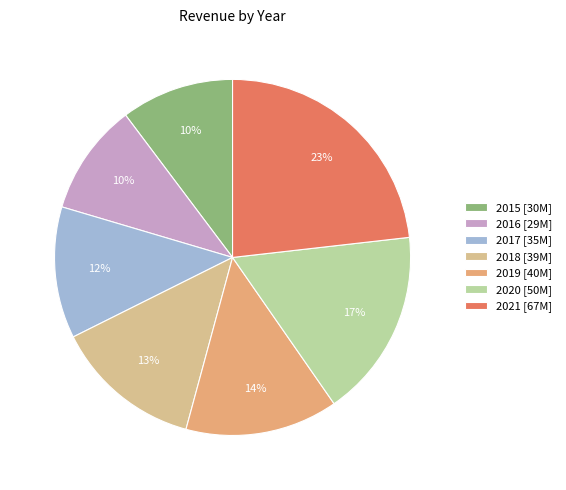

To the nearest percent, what percentage of the pie is 2018?

13%